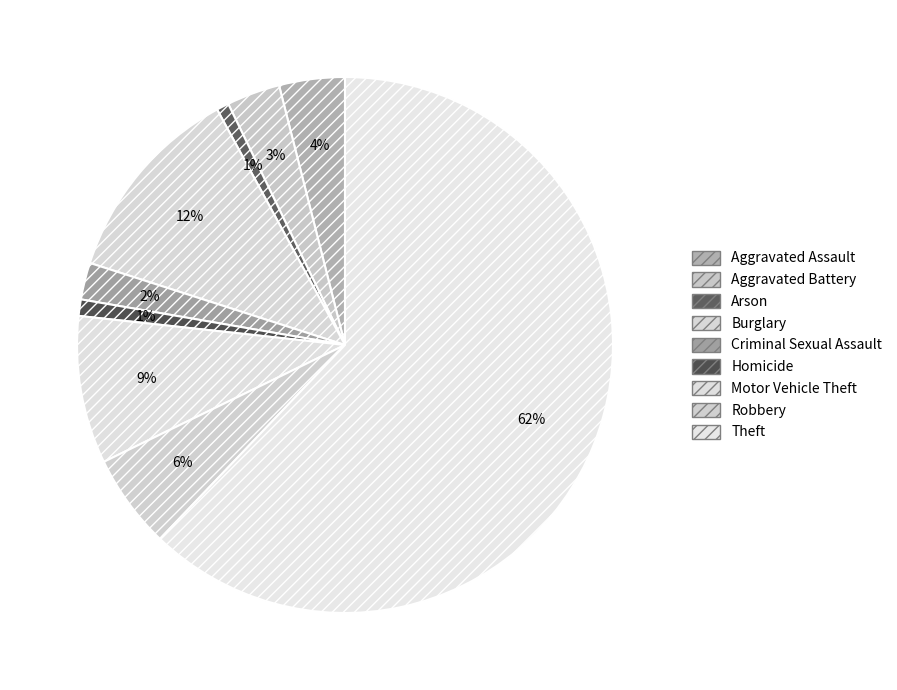

Between Arson and Robbery, which is larger?

Robbery